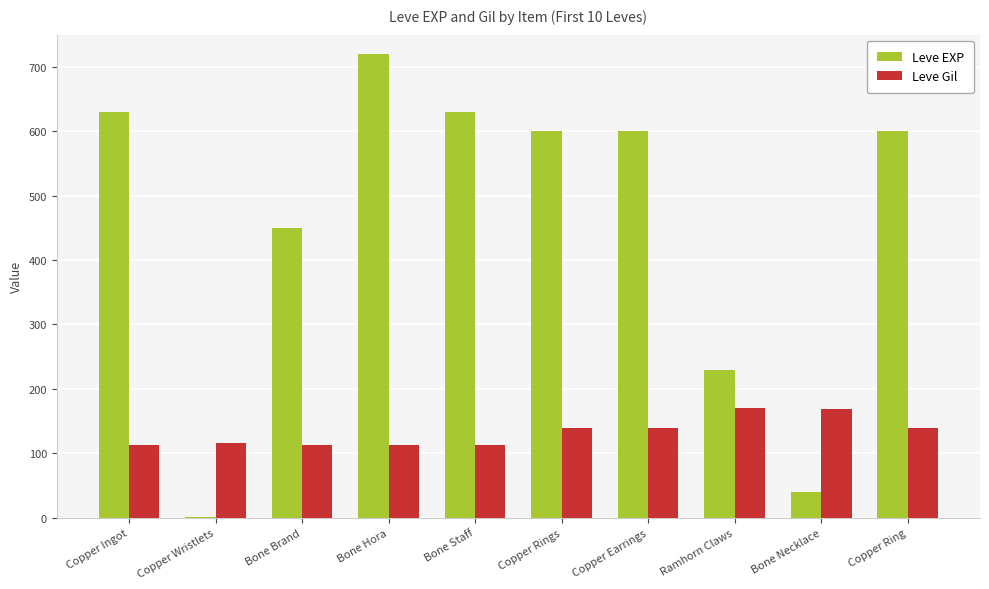

Which series changed the most between Bone Necklace and Copper Ring?

Leve EXP